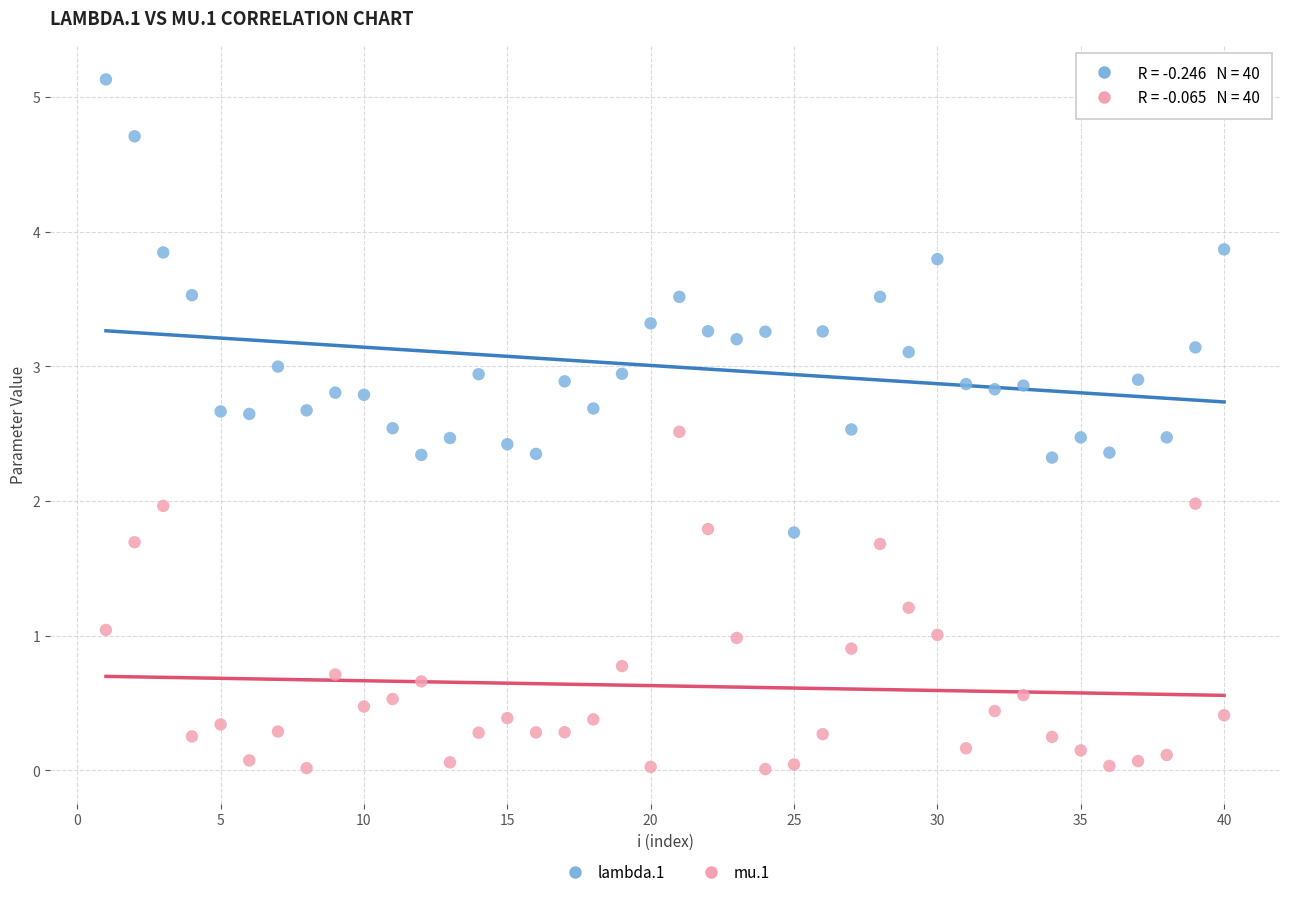

Which series contains the lowest Y value?

mu.1